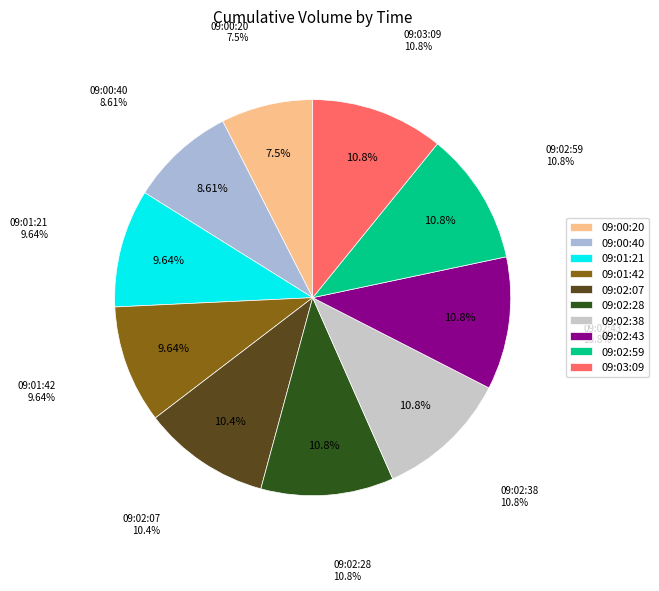

True or false: 09:03:09 accounts for 11% of the total.

True